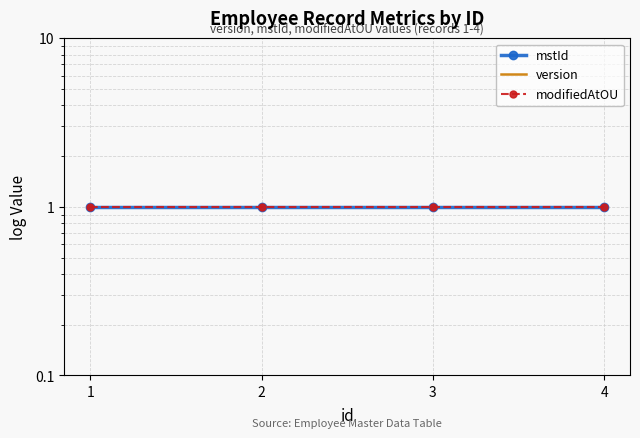

Is this an area chart (filled region under the line)?

No